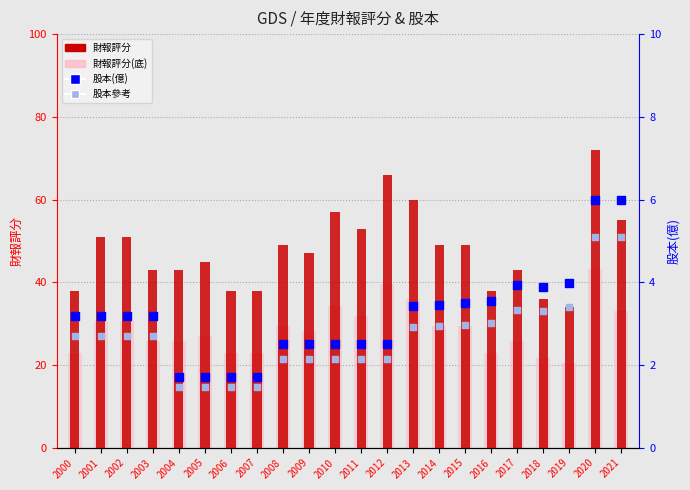

Is the value of 財報評分(底) at 2005 greater than the value of 股本(億) at 2018?

Yes